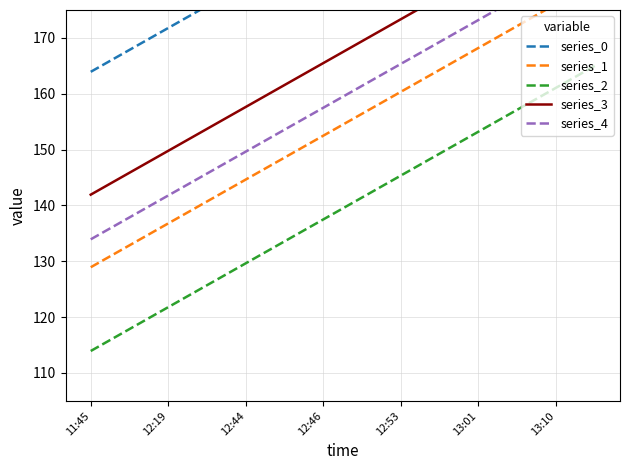

The series_2 series shows 96.0 at 12:53. True or false?

False